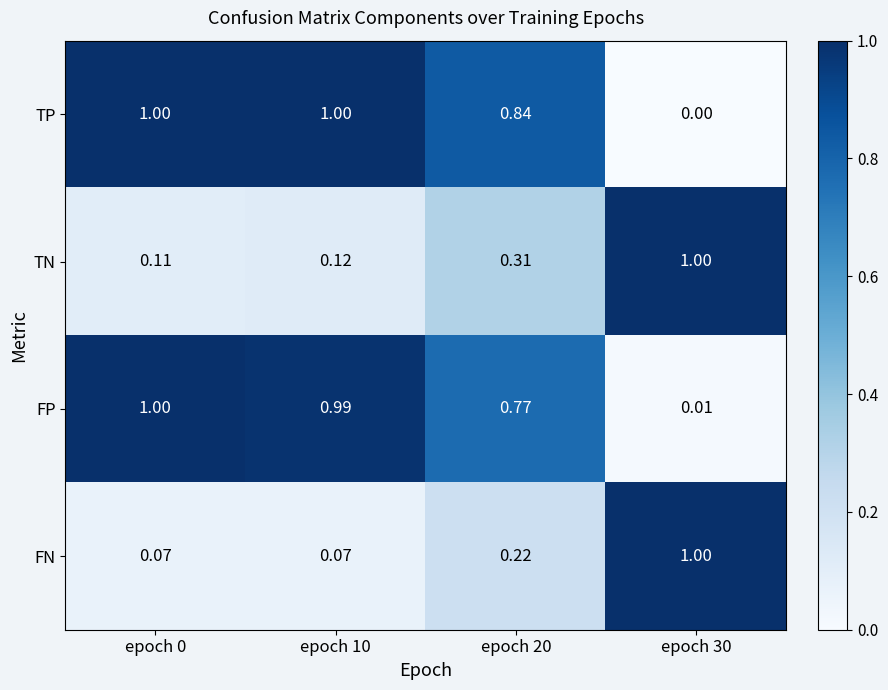

Which series changed the most between epoch 20 and epoch 30?

TP